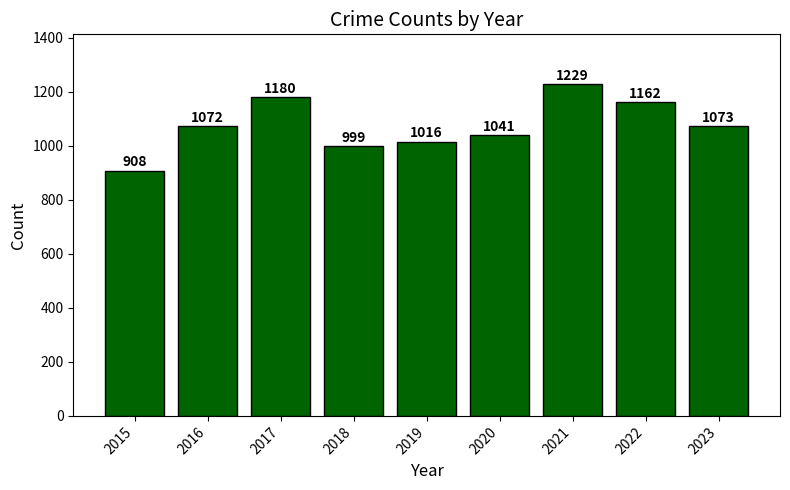

List the labels in order of value, largest first.

2021, 2017, 2022, 2023, 2016, 2020, 2019, 2018, 2015